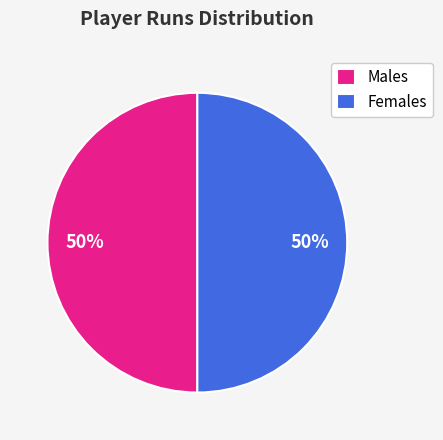

Combined, do Females and Males account for over 50%?

Yes